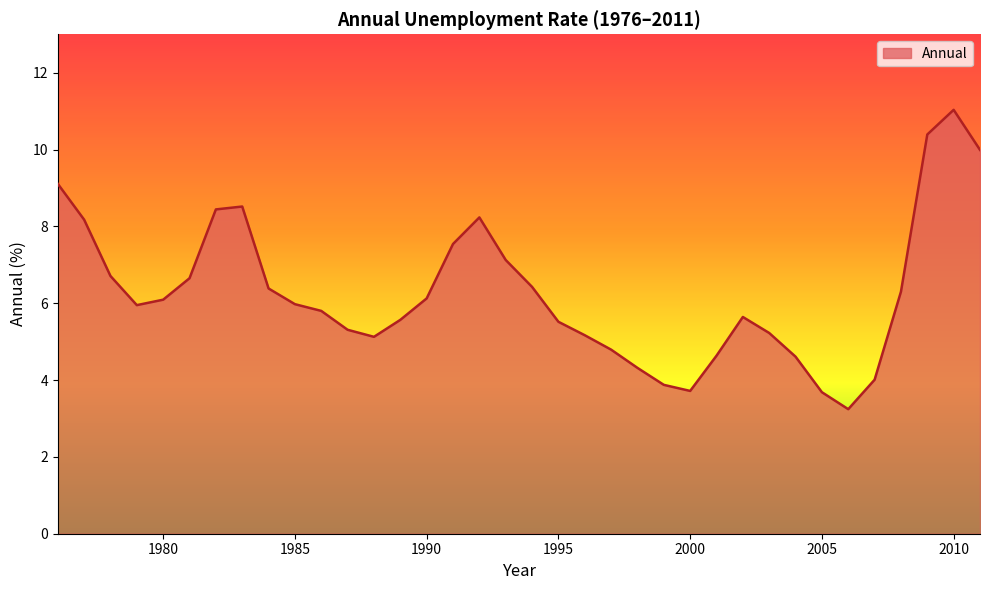

What is the difference between the maximum and minimum values?

7.8